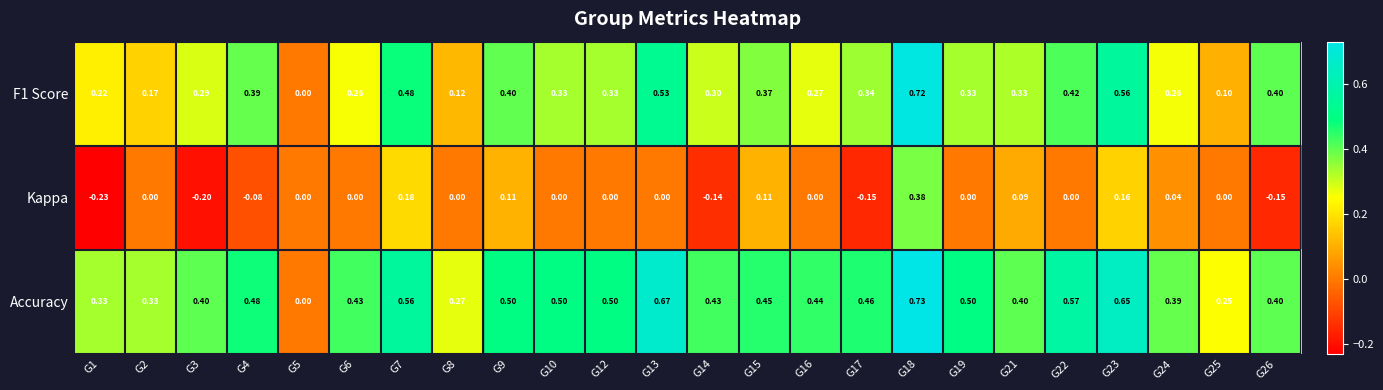

Which series has the widest spread of values?

Accuracy